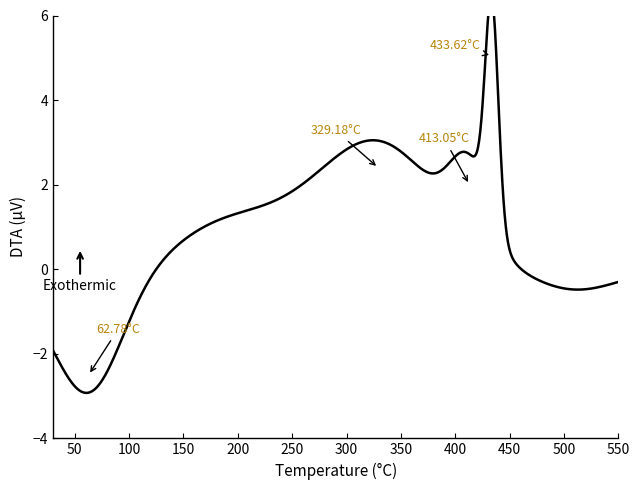

Does the chart have visible grid lines?

No